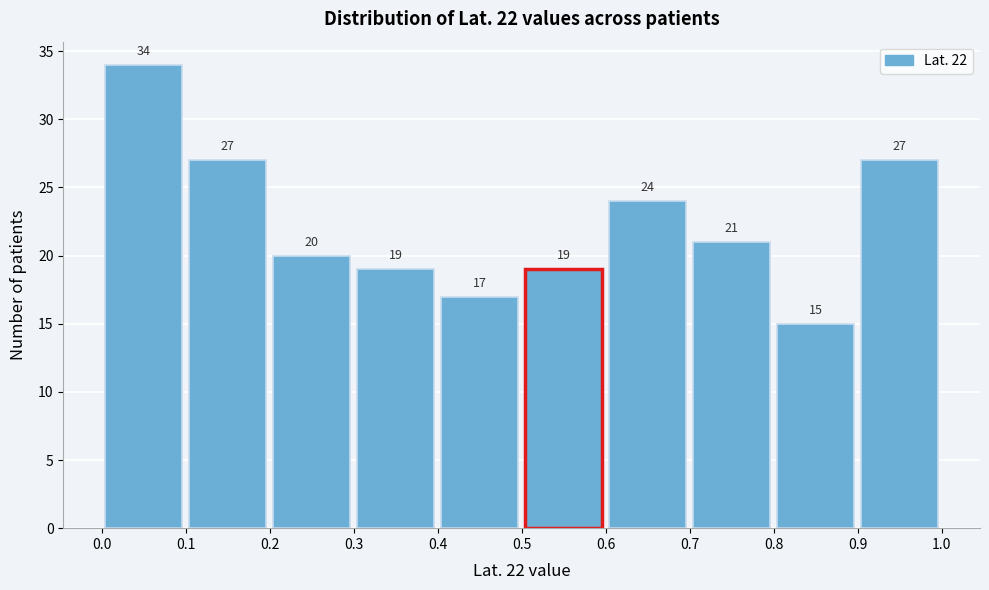

Reading left to right, list every bar in this chart as the range it spans on the x-axis followed by its height.

0.0 to 0.1: 34
0.1 to 0.2: 27
0.2 to 0.3: 20
0.3 to 0.4: 19
0.4 to 0.5: 17
0.5 to 0.6: 19
0.6 to 0.7: 24
0.7 to 0.8: 21
0.8 to 0.9: 15
0.9 to 1.0: 27